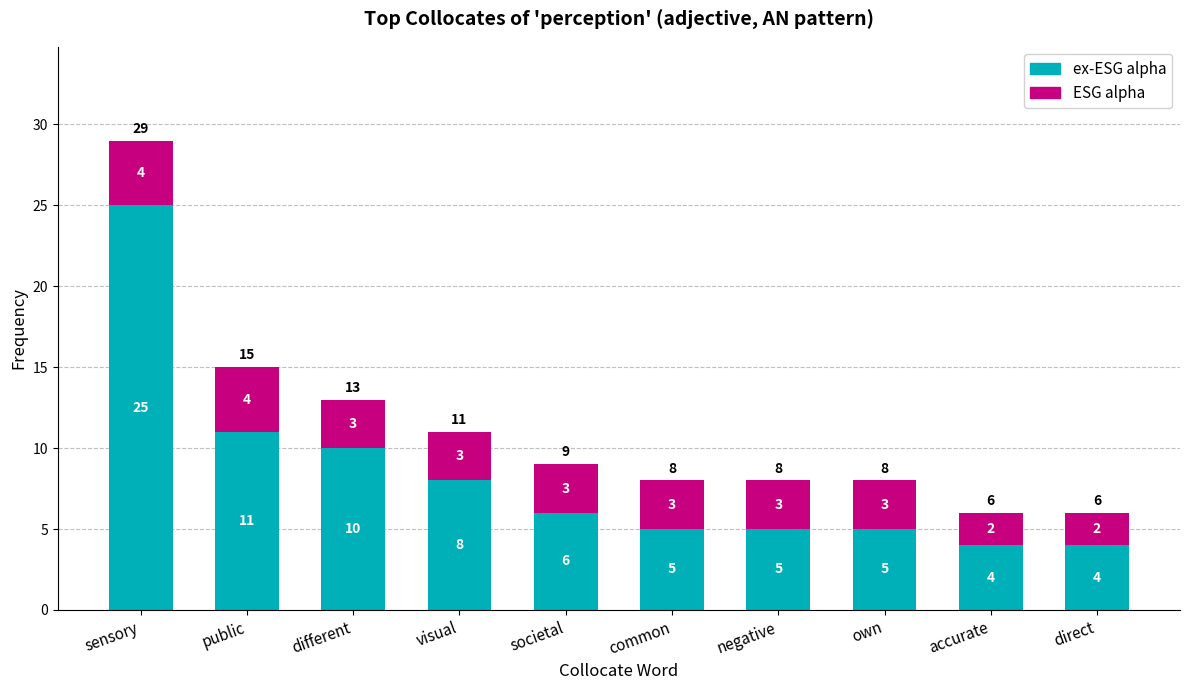

Does the chart contain any negative values?

No